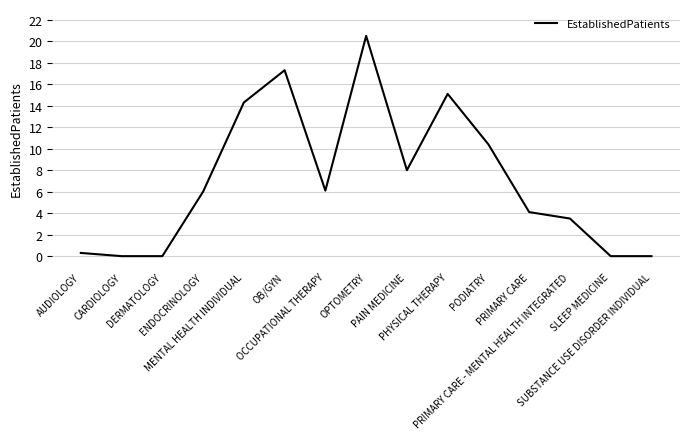

Between OB/GYN and PRIMARY CARE, which is larger?

OB/GYN